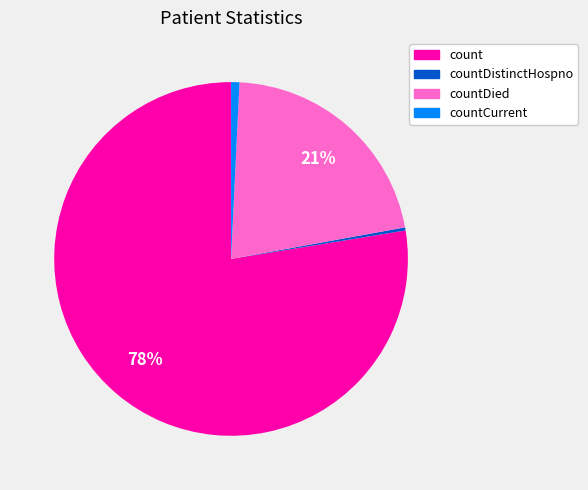

How many slices are in this pie chart?

4